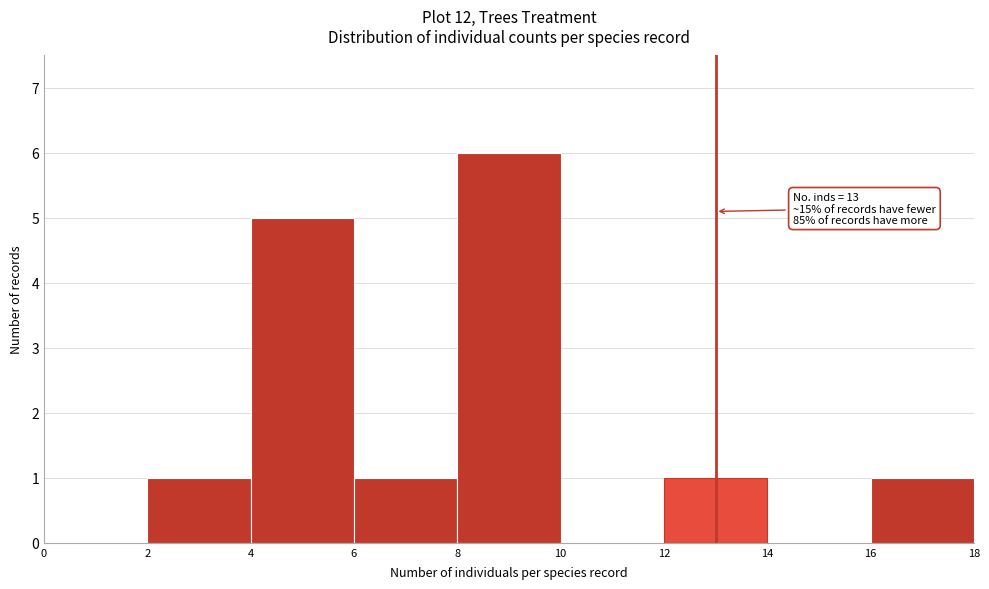

Over which range of the x-axis is the bar tallest?

8 to 10